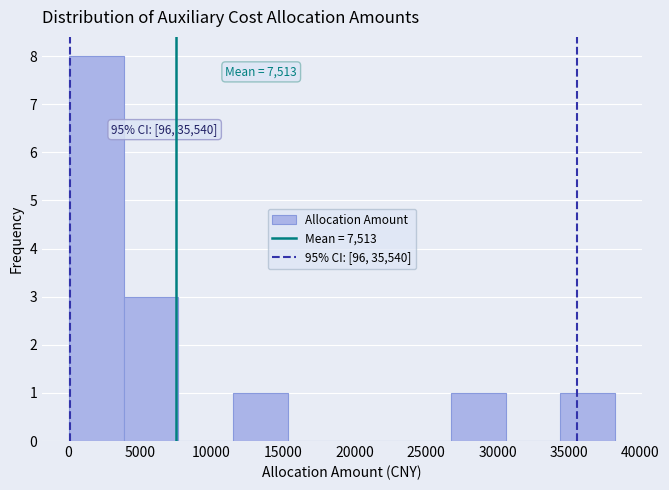

Which range on the x-axis has the tallest bar?

0 to 4000